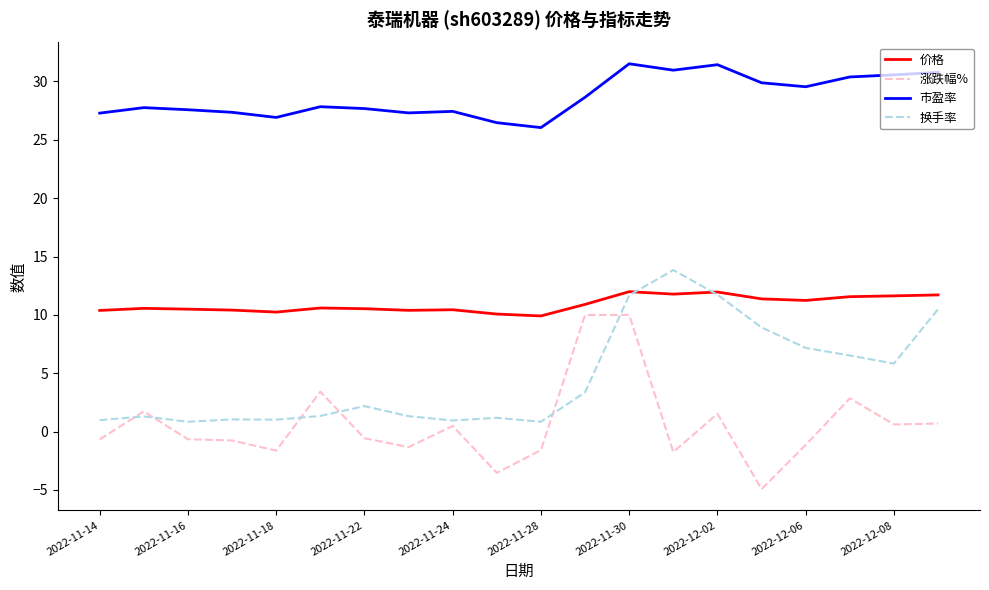

At how many categories does at least one series exceed 4?

20